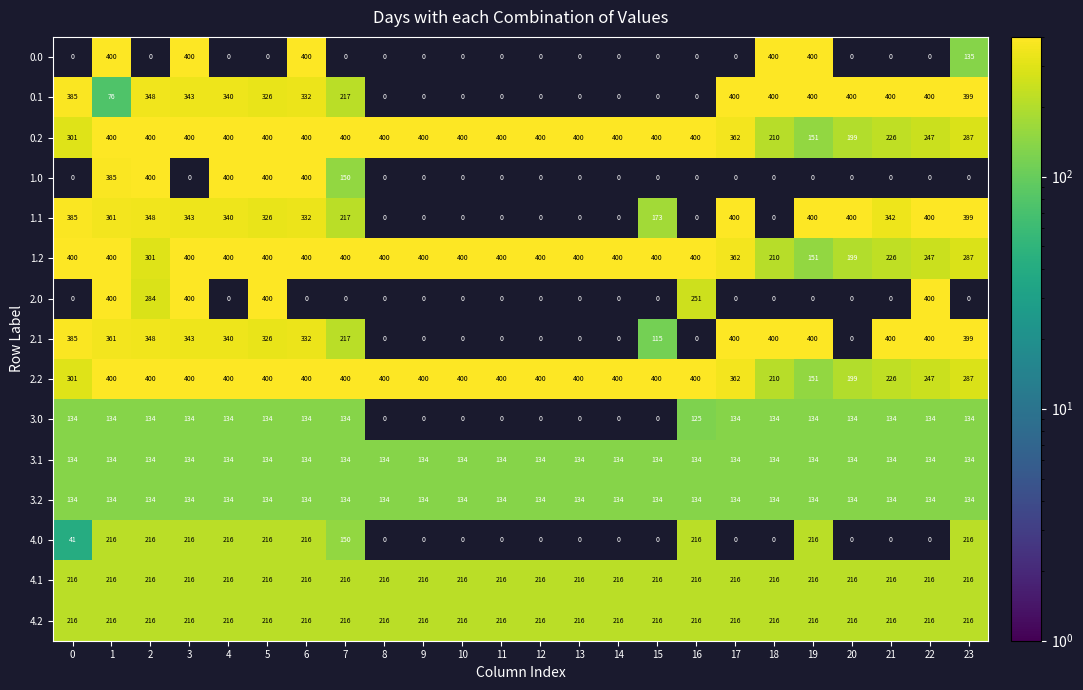

What is the average value of the 0.2 series?

349